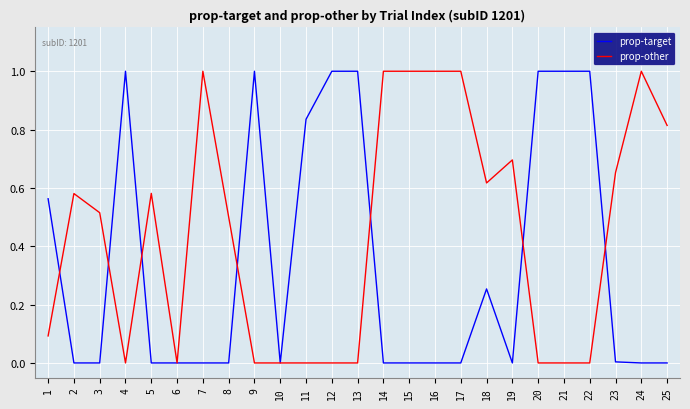

The prop-target series shows 1.0 at 4. True or false?

True